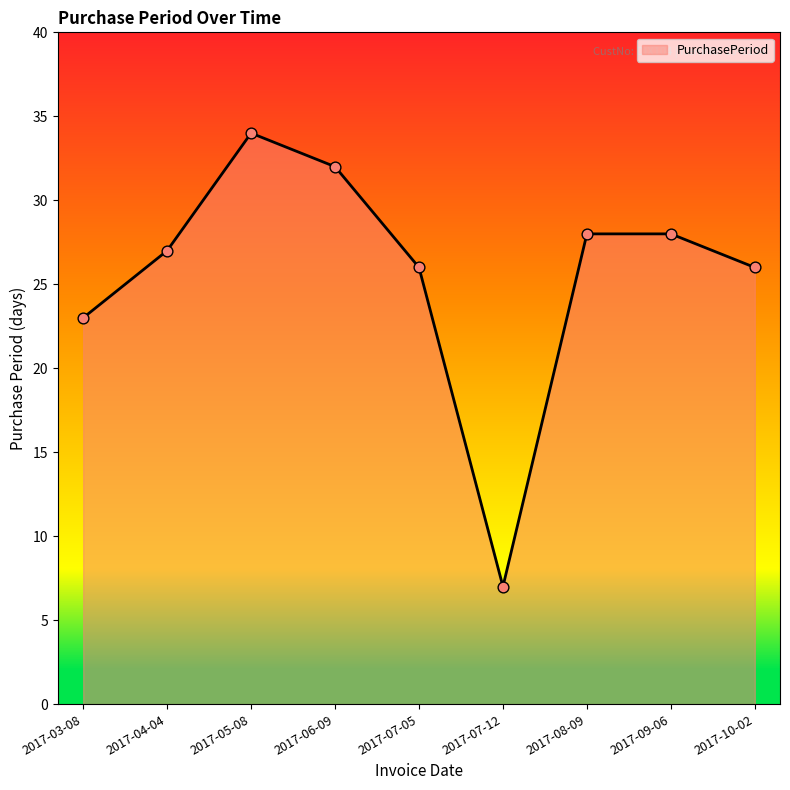

What is the change in value from 2017-05-08 to 2017-09-06?

-6